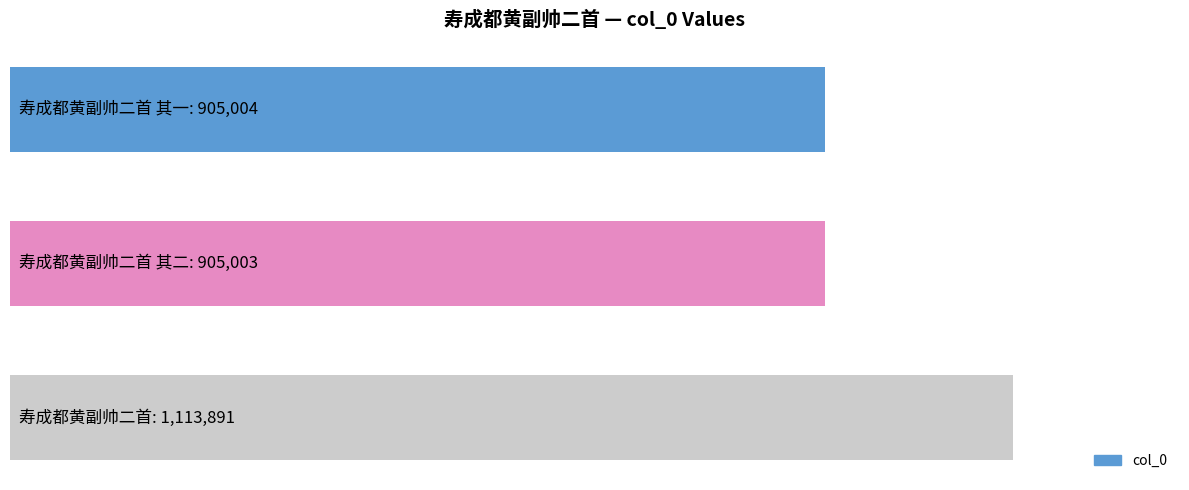

Are the bars horizontal?

Yes